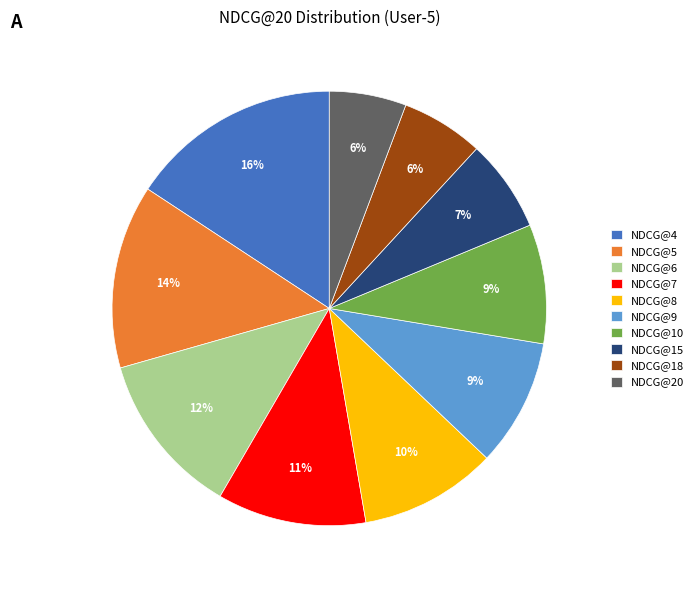

What is the largest slice in the pie chart?

NDCG@4